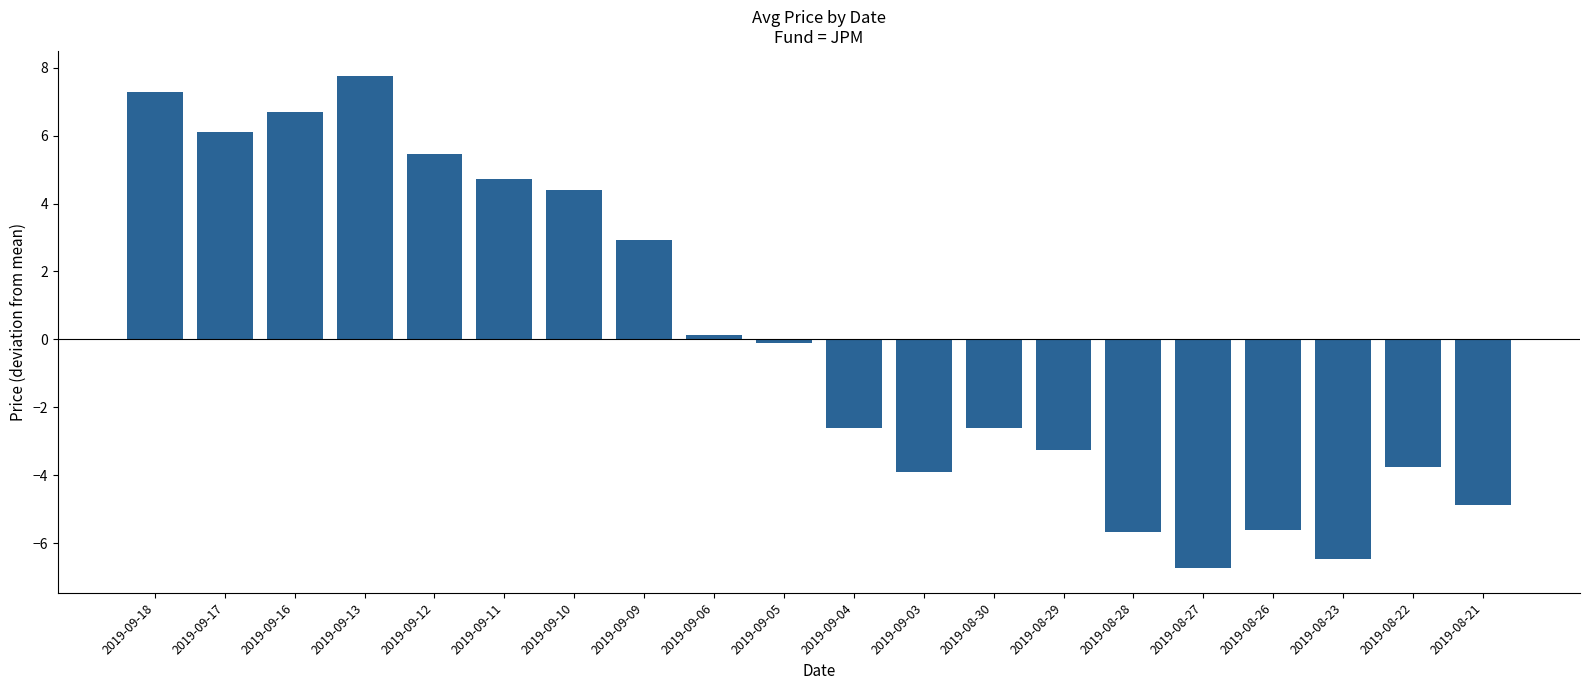

The value at 2019-09-17 is 6.1. True or false?

True